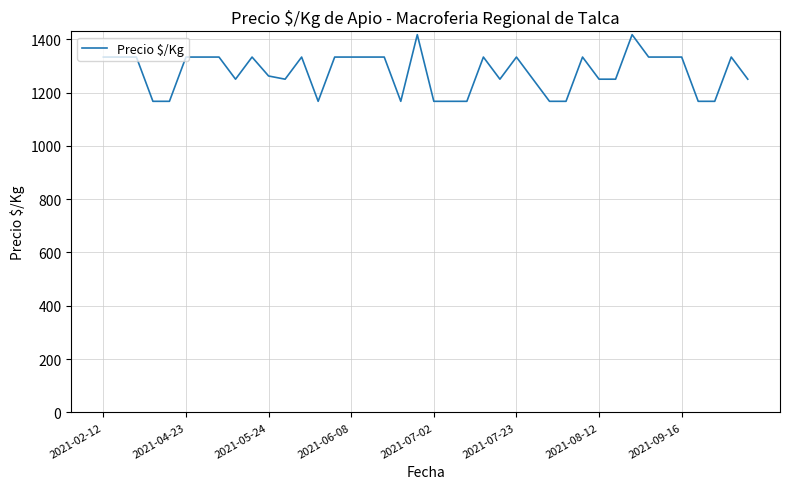

What is the greatest value displayed?

1417